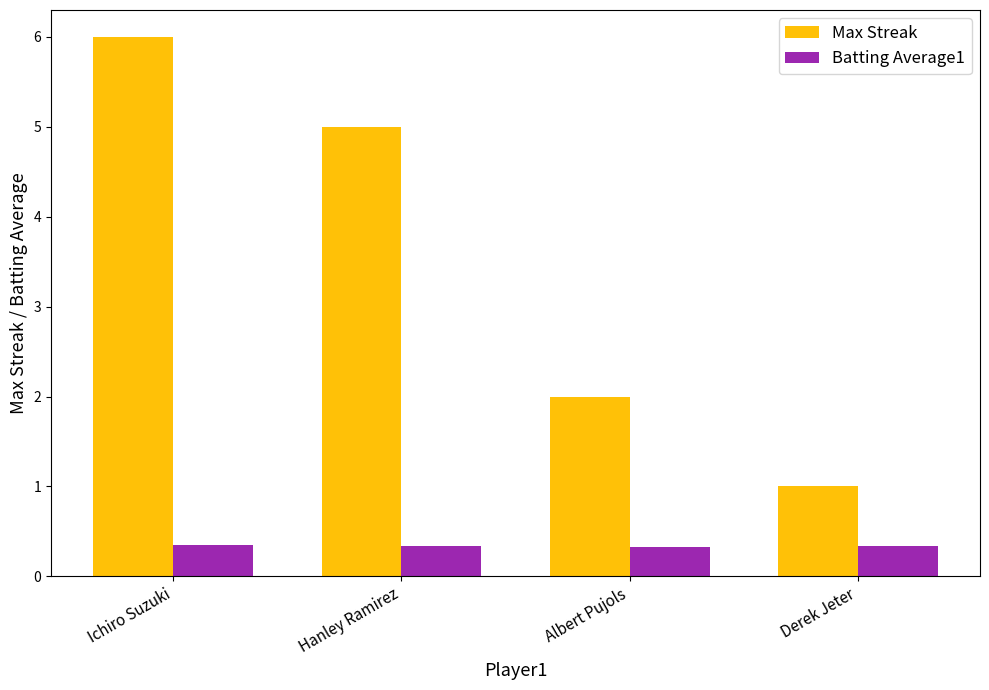

How many groups of bars are there?

4